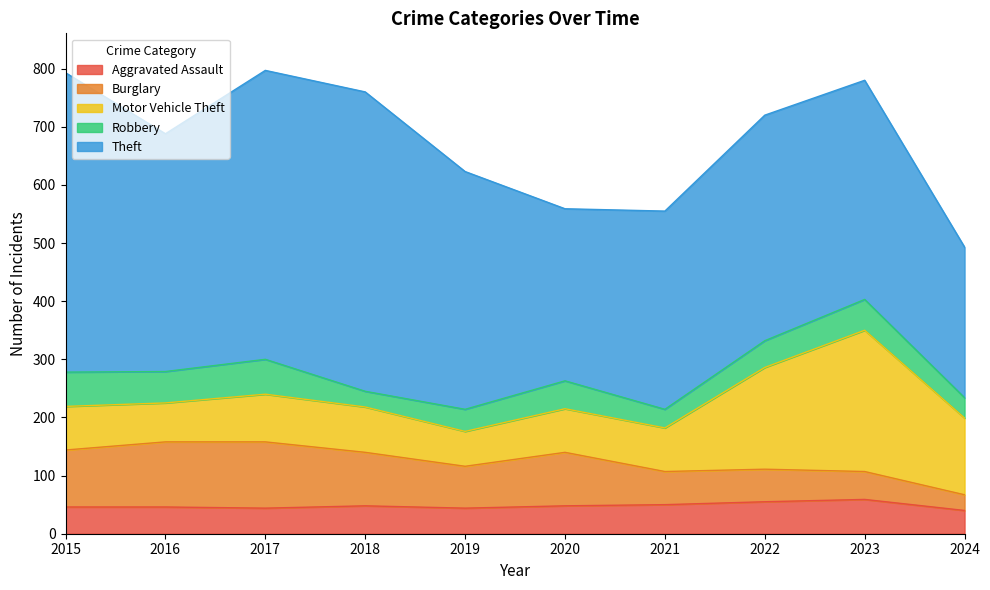

True or false: Burglary and Theft cross at least once.

False